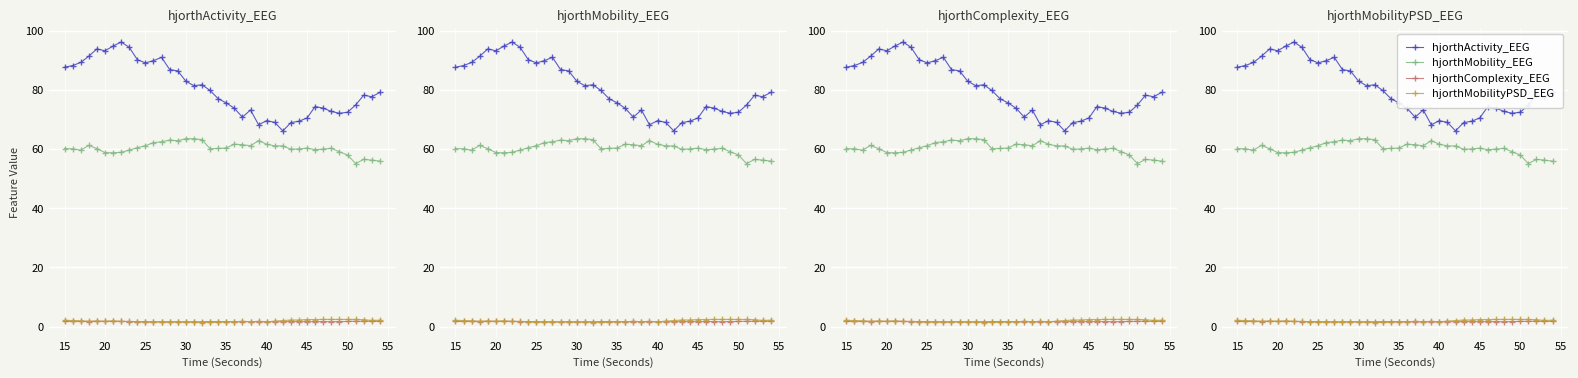

Count the number of categories in the chart.

40